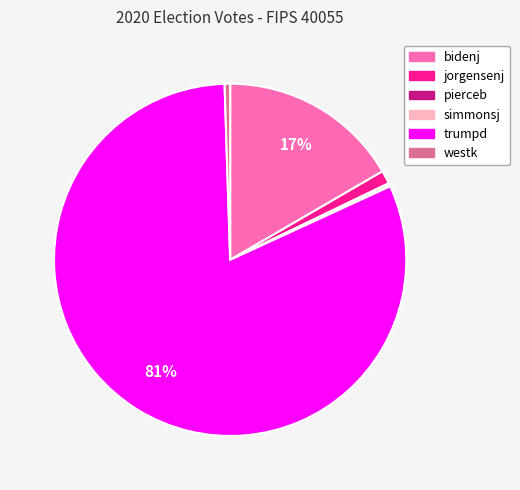

True or false: westk accounts for 1% of the total.

True